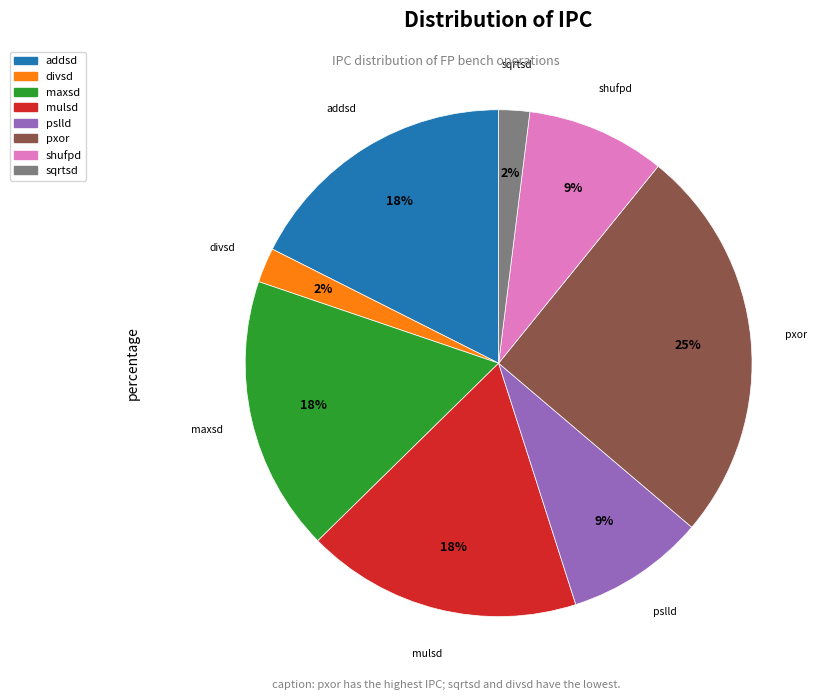

To the nearest percent, what is the difference between the largest and smallest slice percentages?

23%